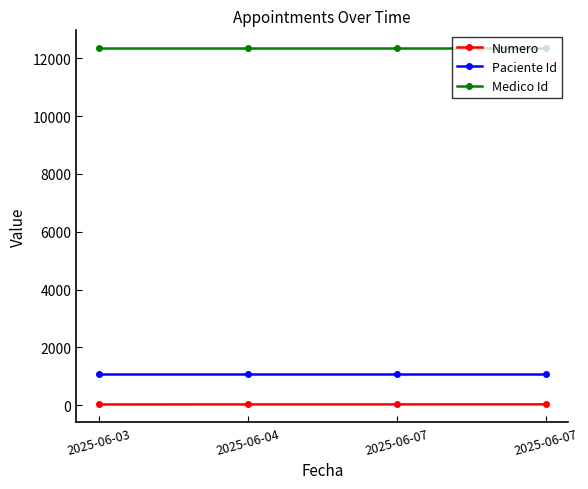

True or false: Paciente Id and Numero cross at least once.

False